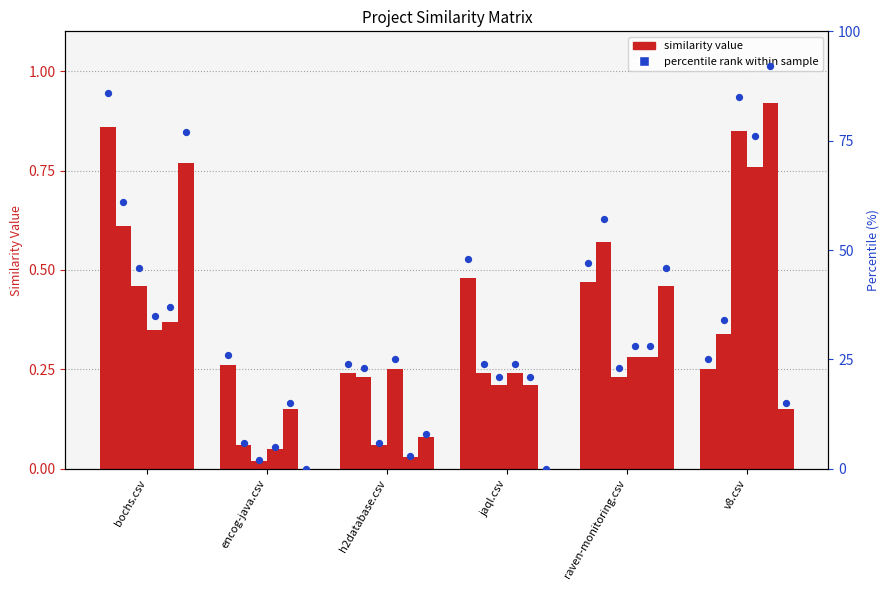

What is the ratio of the value at raven-monitoring.csv to the value at jaql.csv?

1.0